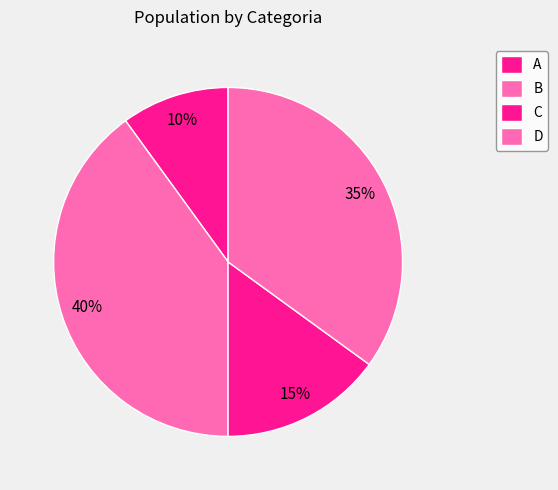

Is A the majority of the pie?

No